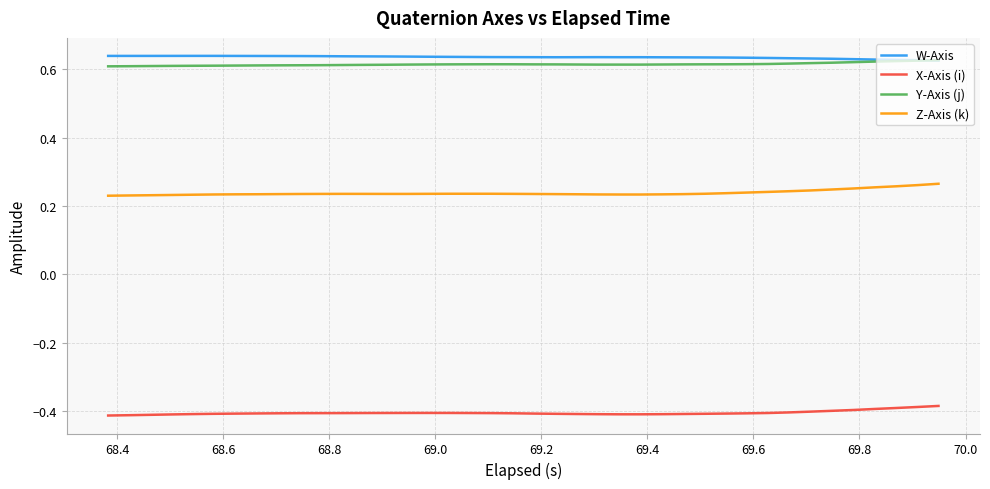

True or false: Y-Axis (j) and X-Axis (i) cross at least once.

False